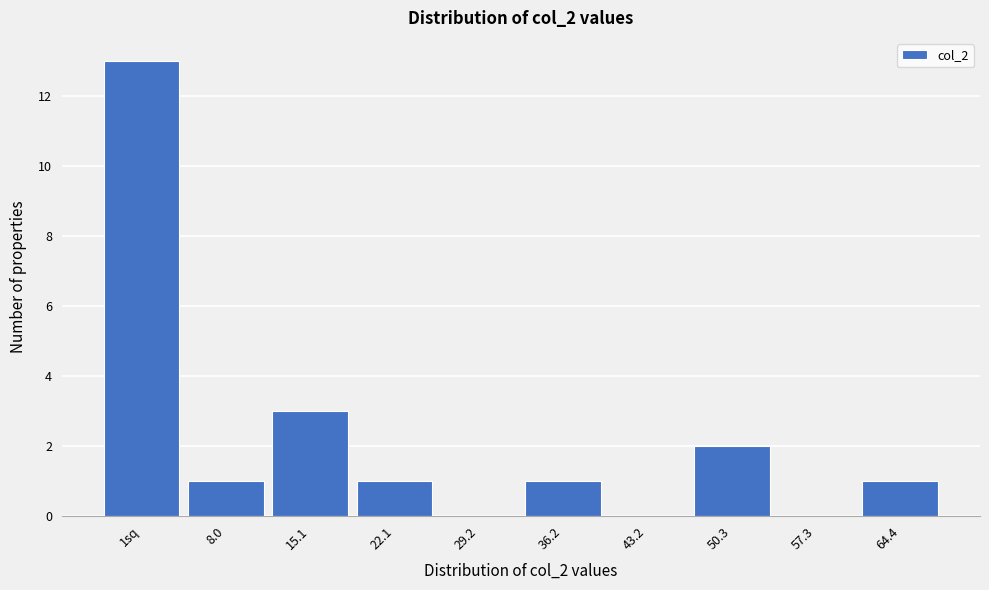

Reading left to right, transcribe all the data shown in this chart.

1sq=13	8.0=1	15.1=3	22.1=1	29.2=0	36.2=1	43.2=0	50.3=2	57.3=0	64.4=1